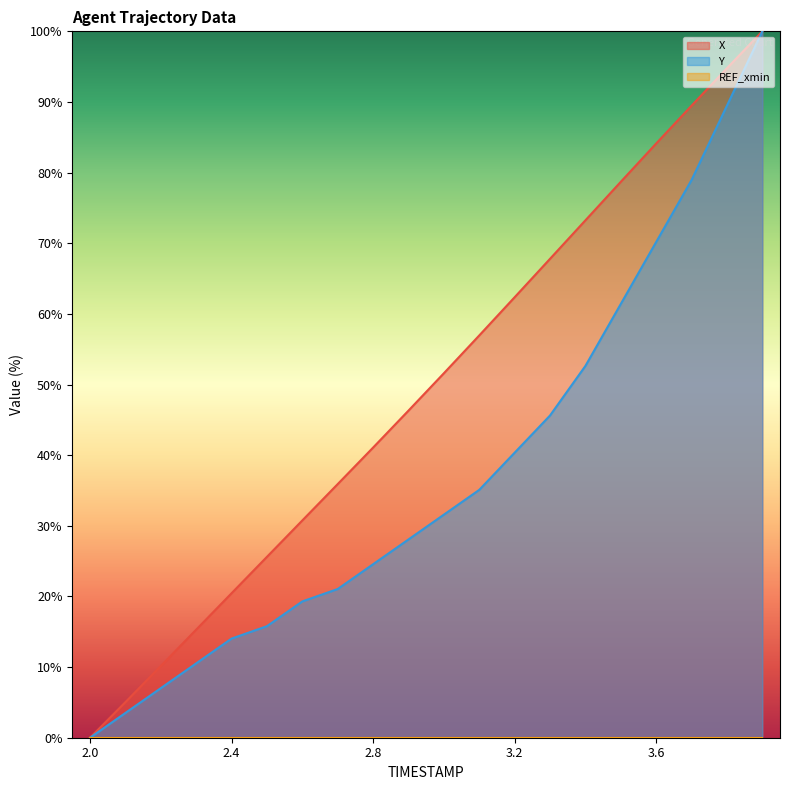

The X series shows 50.1 at 3.8. True or false?

False